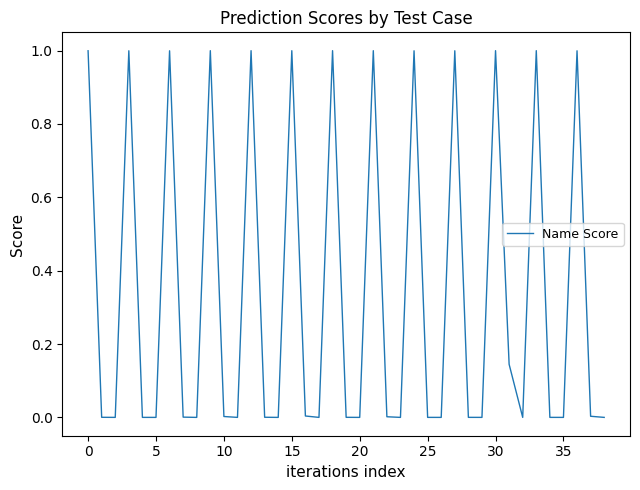

What is the difference between the maximum and minimum values?

1.0